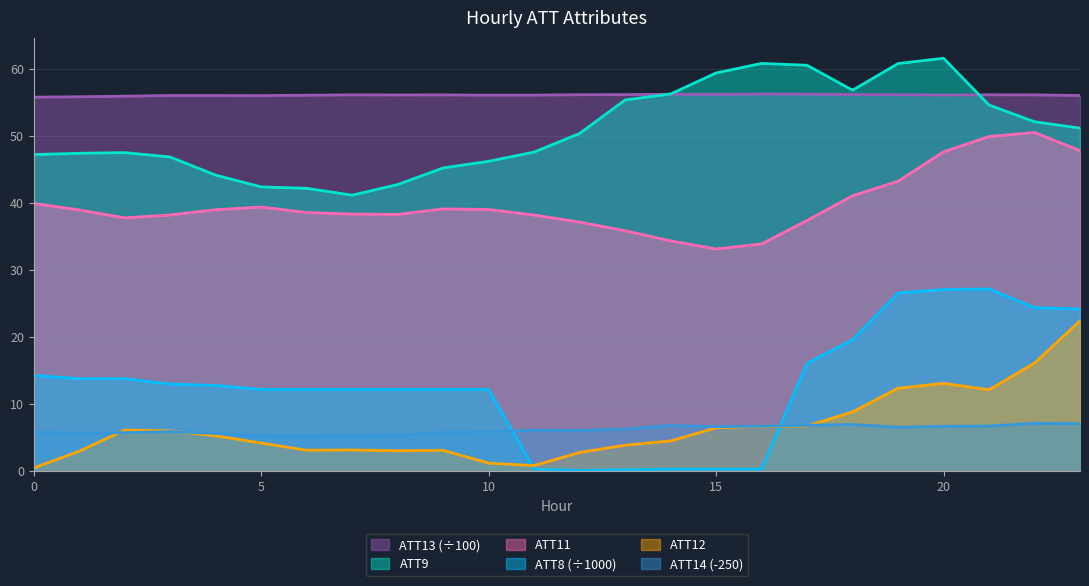

What is the minimum value shown in the chart?

0.1